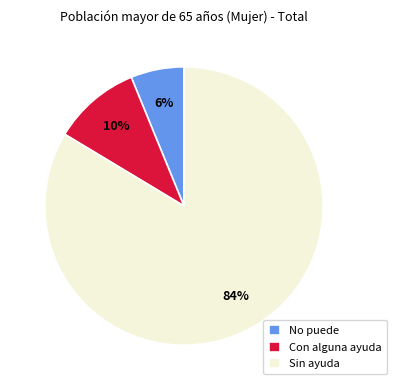

What percentage is the Sin ayuda slice, to the nearest percent?

84%